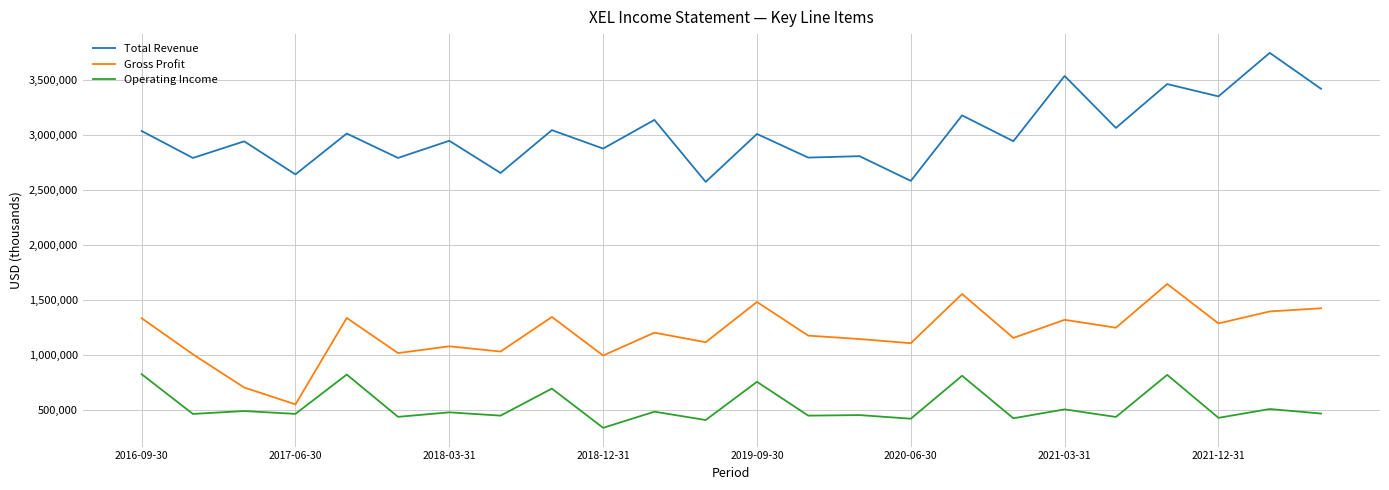

What is the highest value of the Gross Profit series?

1648000